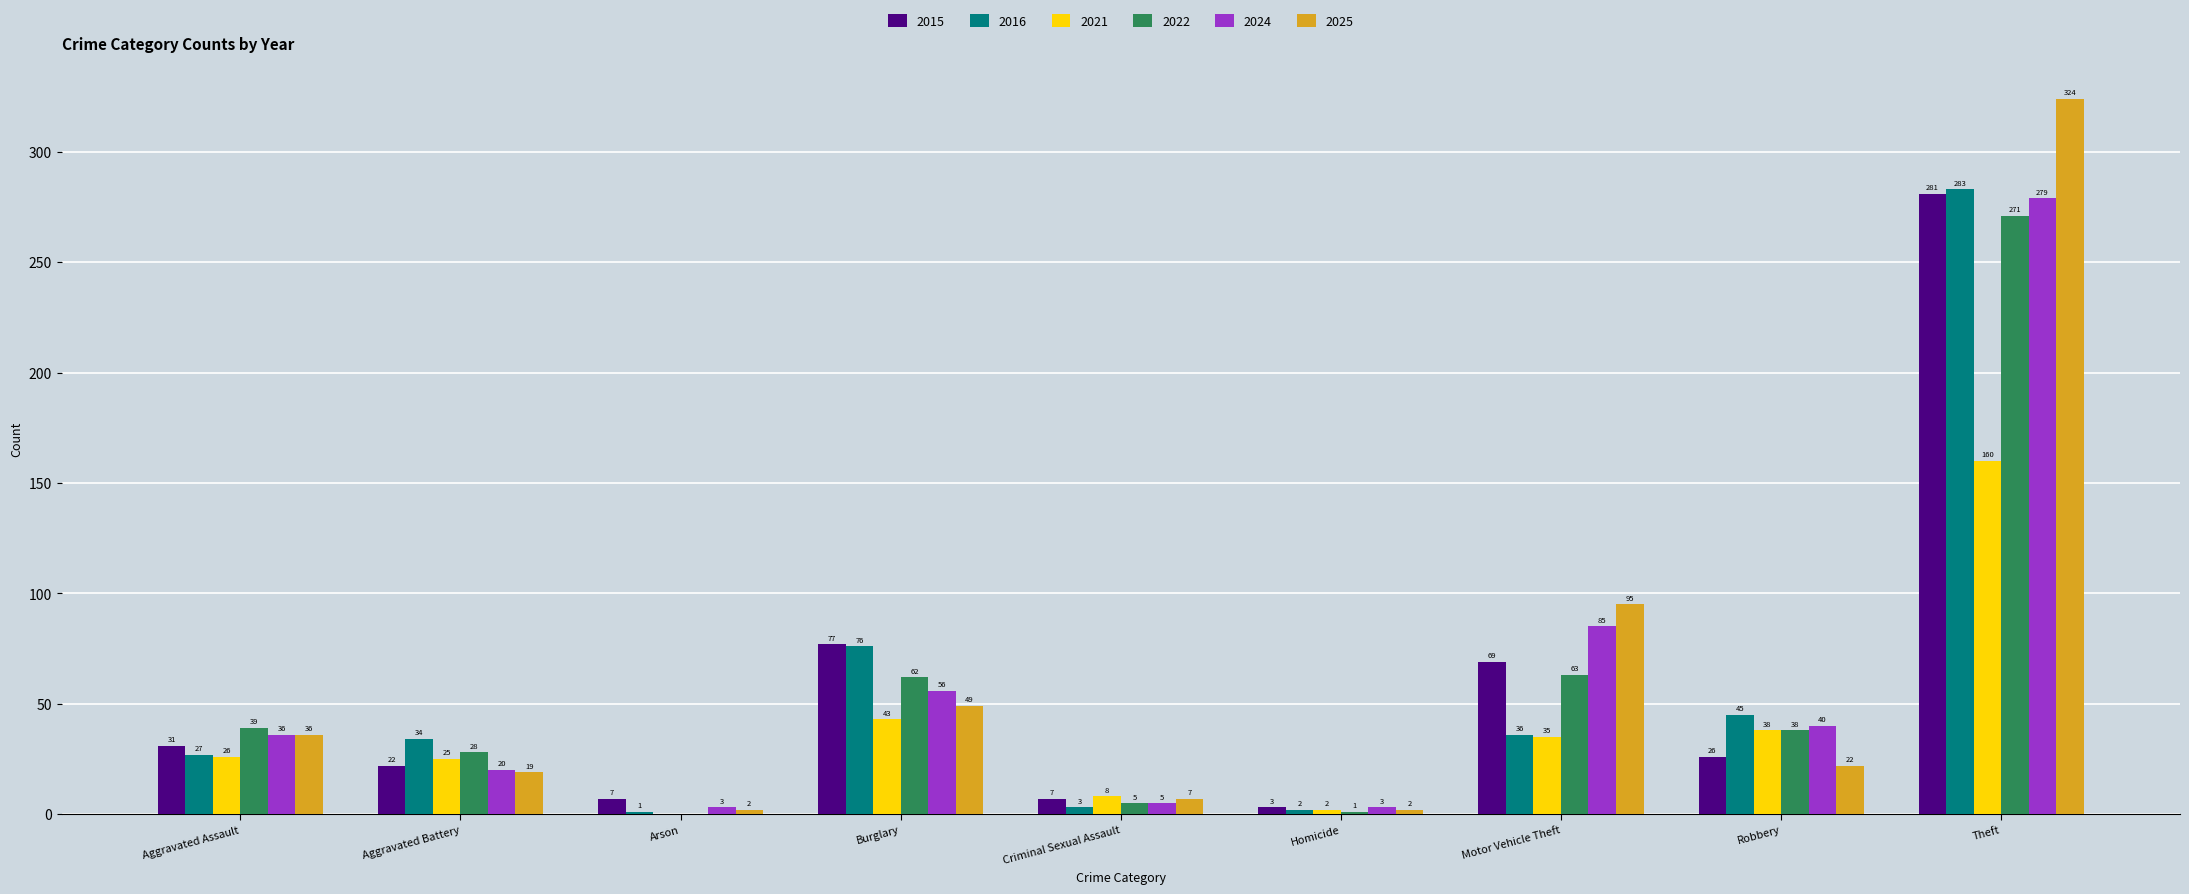

Is it true that 2024 equals 20 at Aggravated Battery?

True